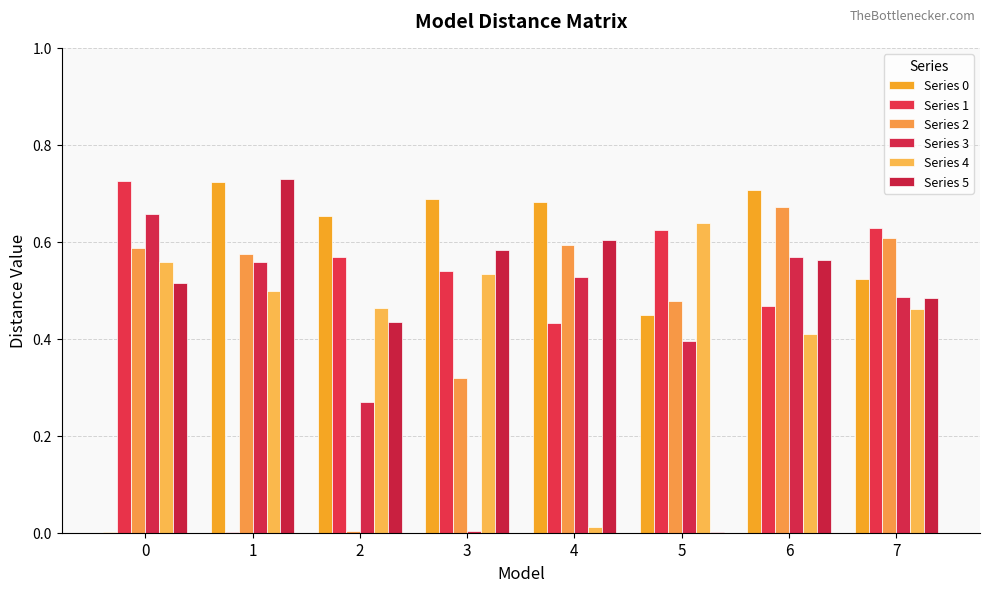

How many series are shown in this chart?

6